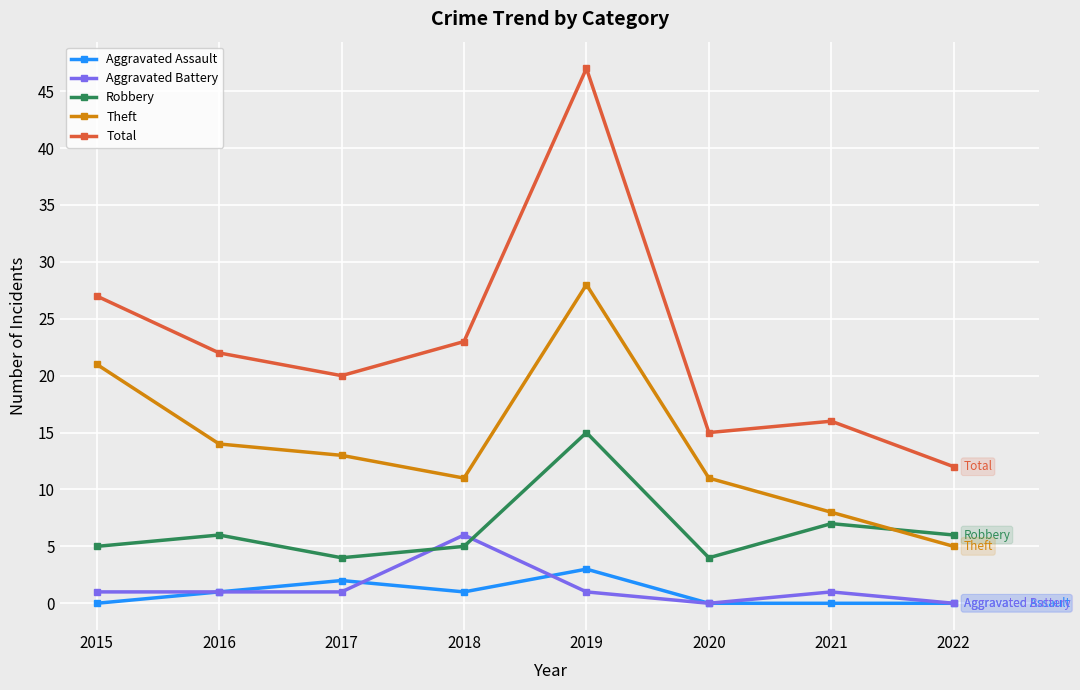

What value does the Robbery series have at 2019, to the nearest 5?

15